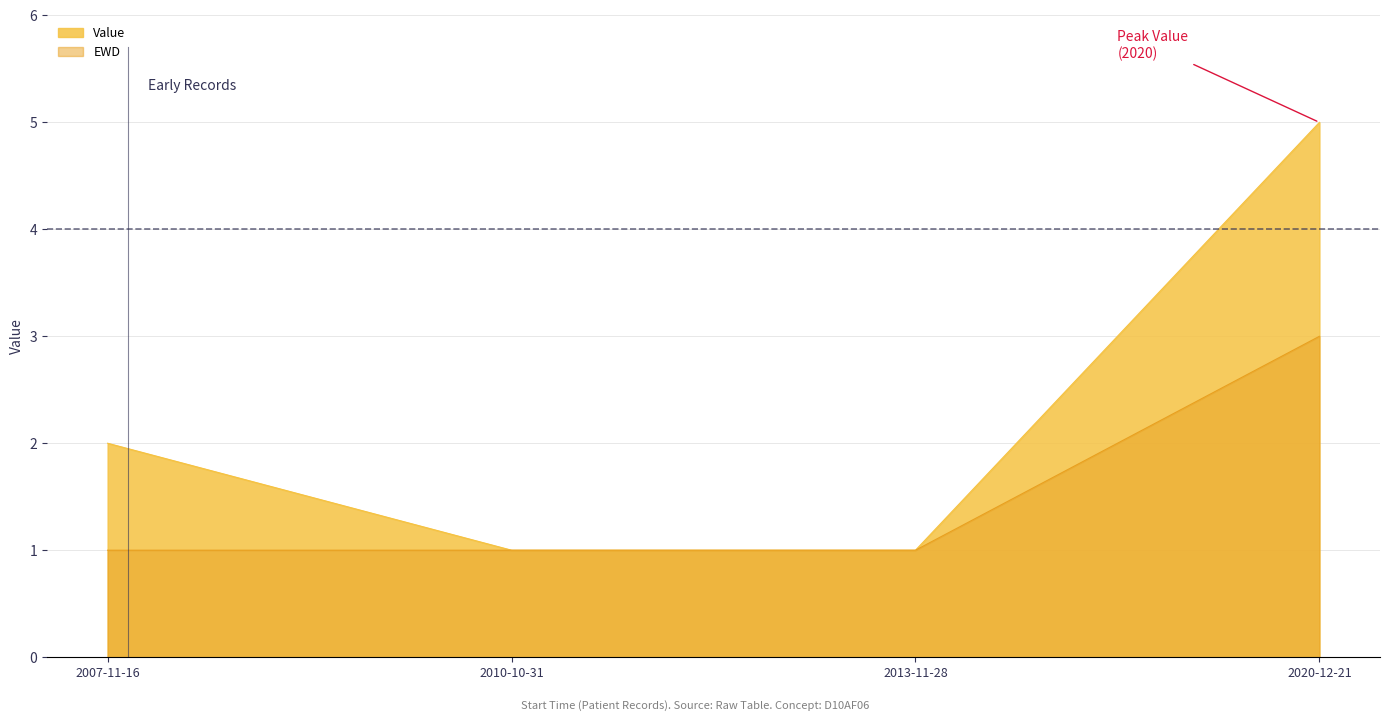

Reading left to right, list all the values displayed in this chart.

Value: 2	1	1	5
EWD: 1	1	1	3